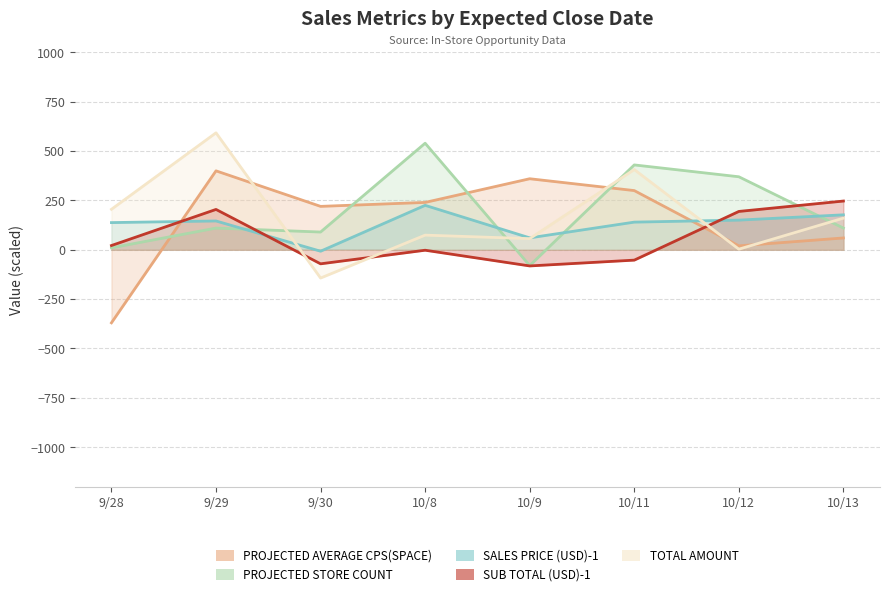

What is the value of the SALES PRICE (USD)-1 point at the 2nd from the left?

146.0